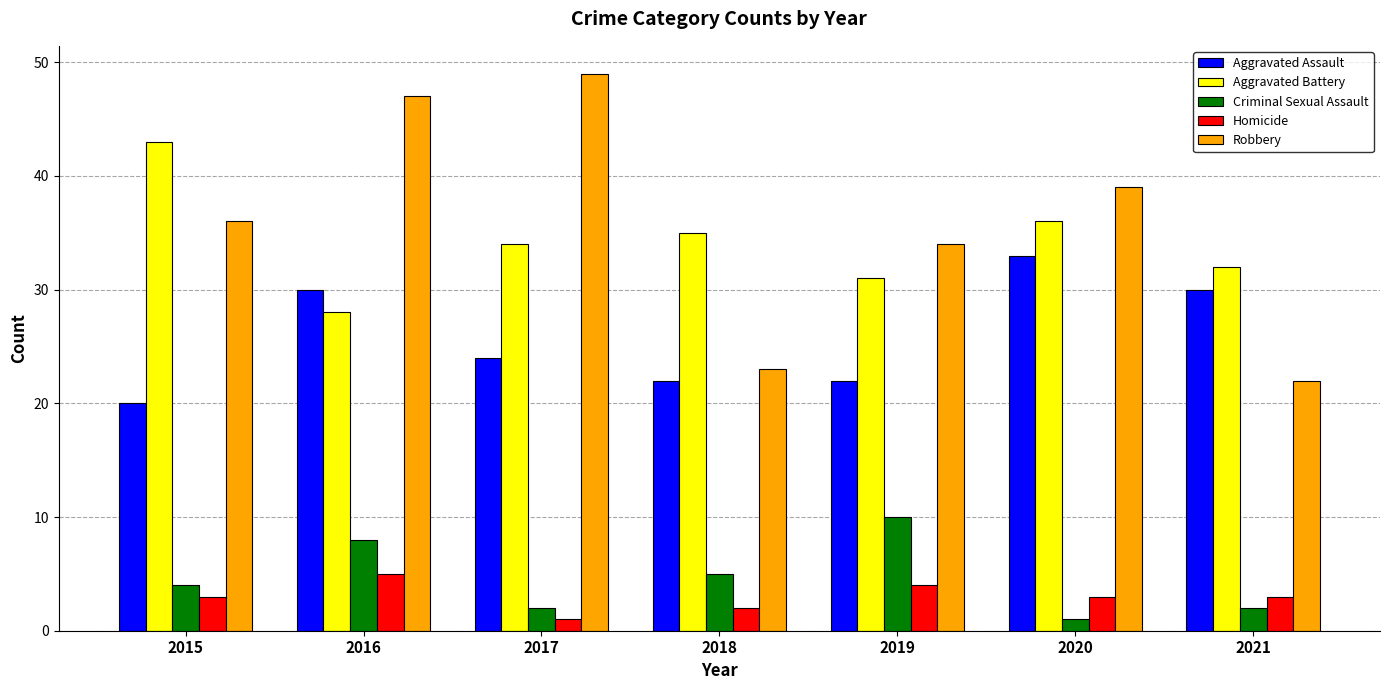

Reading right to left, transcribe all the data shown in this chart.

Aggravated Assault: 30	33	22	22	24	30	20
Aggravated Battery: 32	36	31	35	34	28	43
Criminal Sexual Assault: 2	1	10	5	2	8	4
Homicide: 3	3	4	2	1	5	3
Robbery: 22	39	34	23	49	47	36